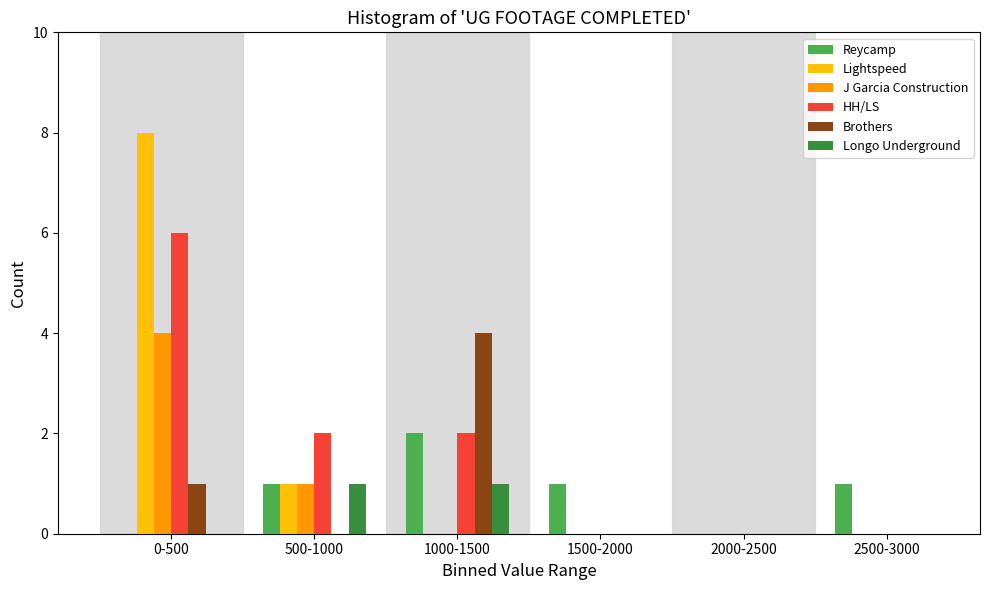

What is the maximum value for Brothers?

4